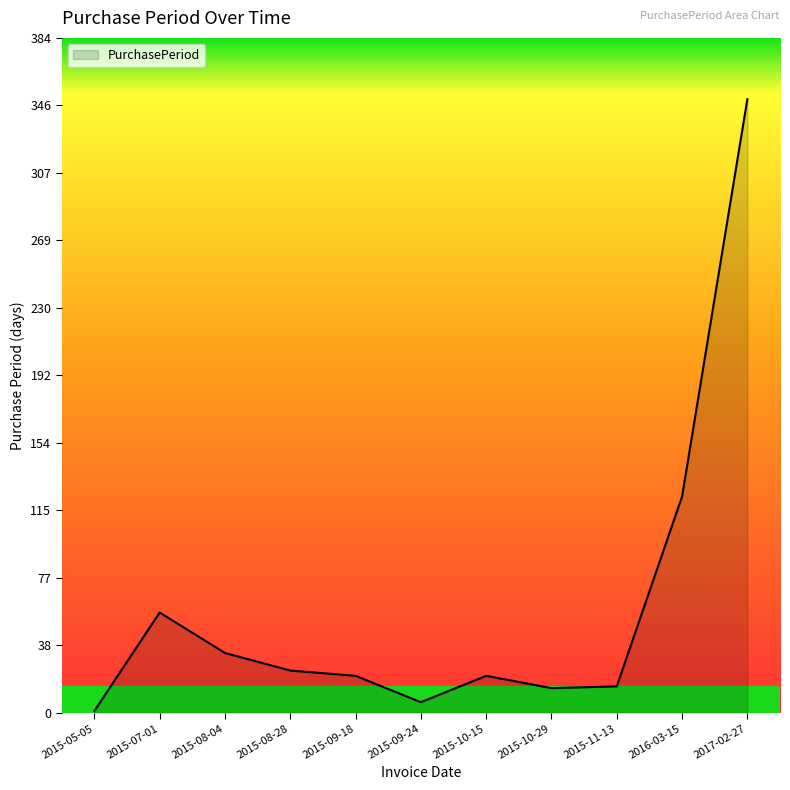

What is the maximum value shown in the chart?

349